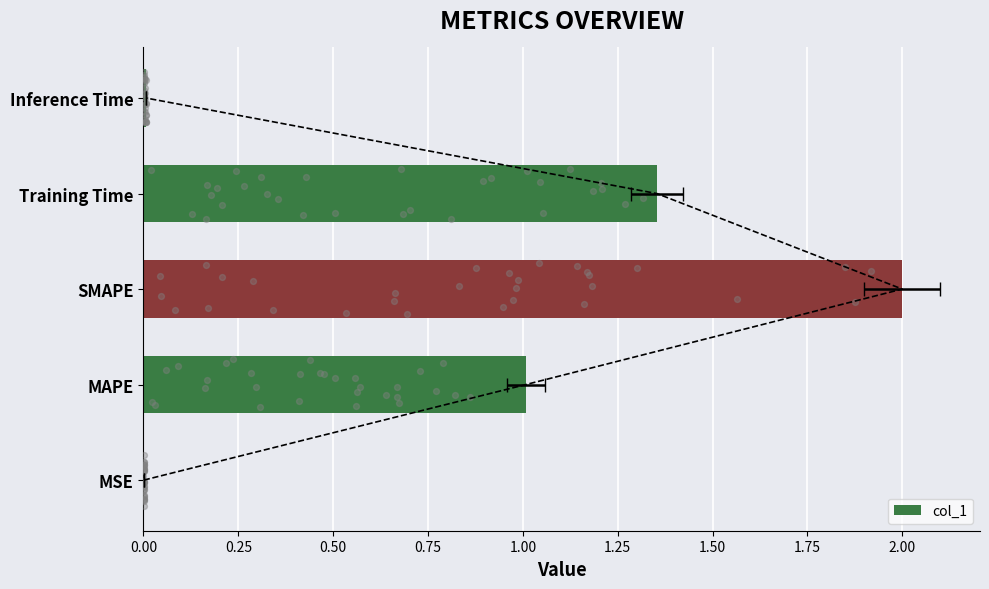

What is the change in value from MSE to SMAPE?

+2.0